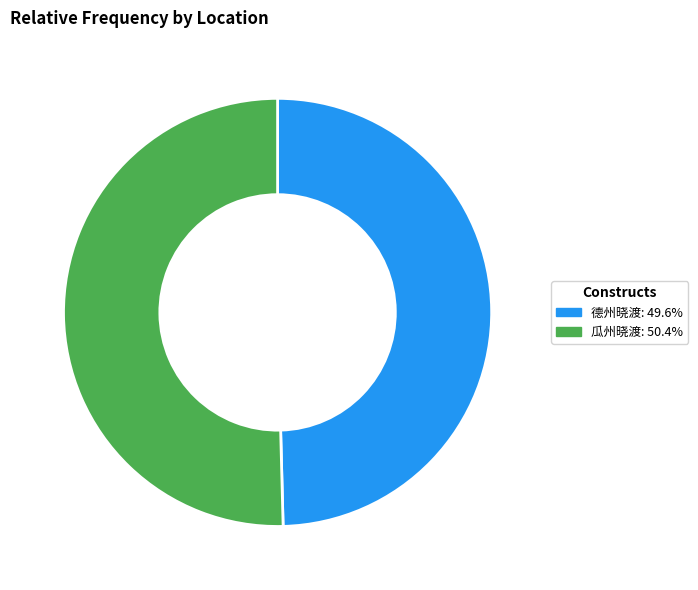

Is the sum of 瓜州晓渡 and 德州晓渡 greater than half?

Yes